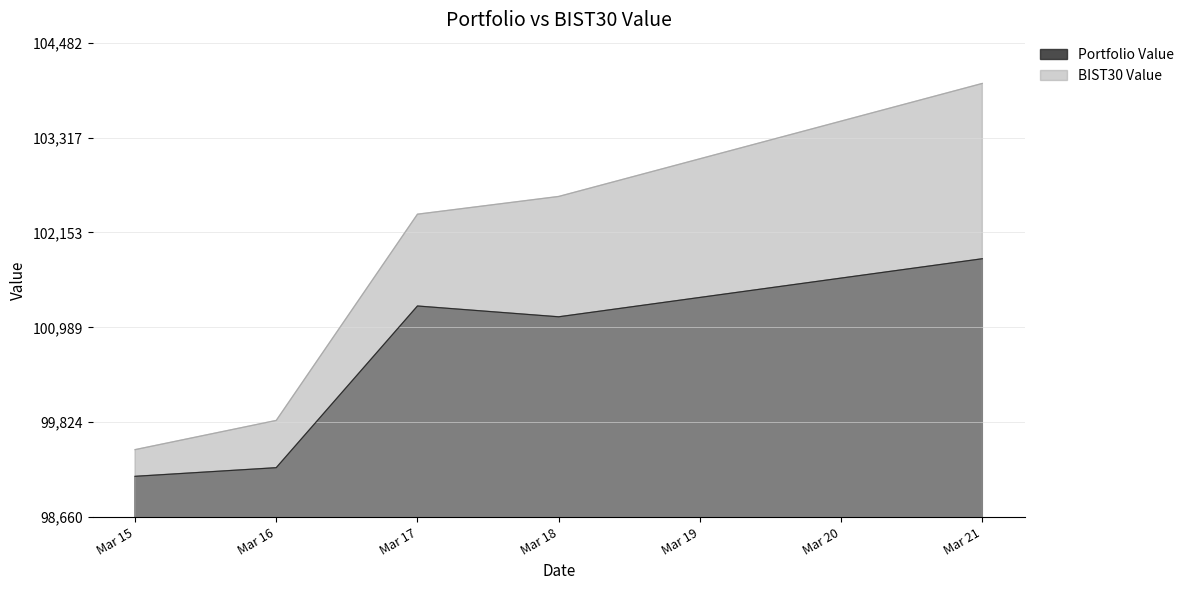

Which series has the largest total across all categories?

BIST30 Value